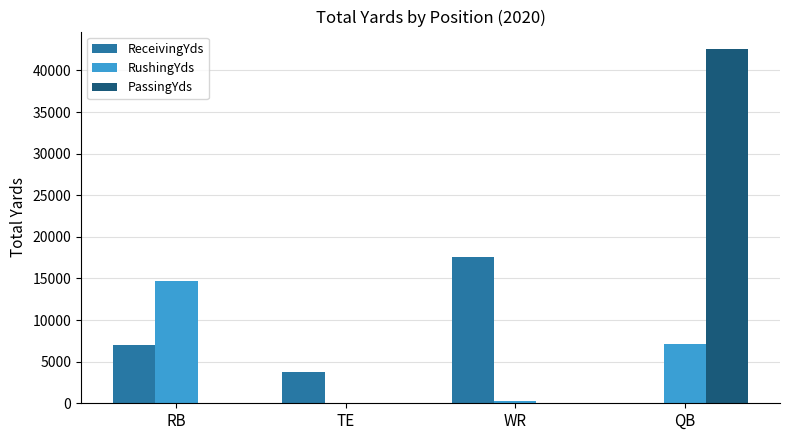

Read the RushingYds value at QB, to the nearest 50.

7200